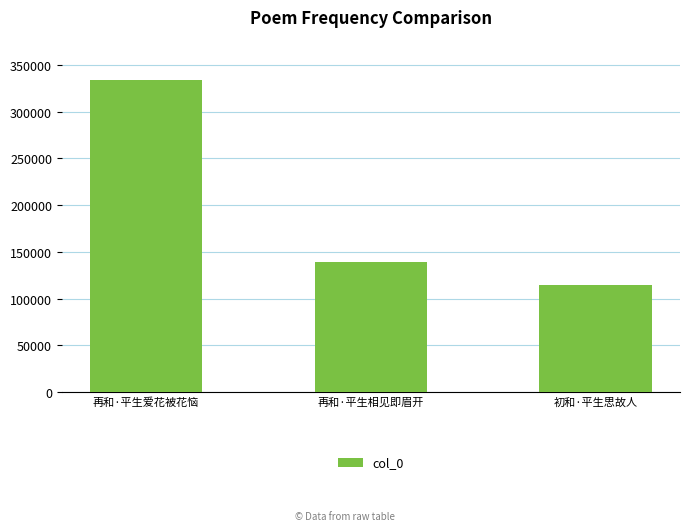

What is the difference between the maximum and second lowest values?

194603